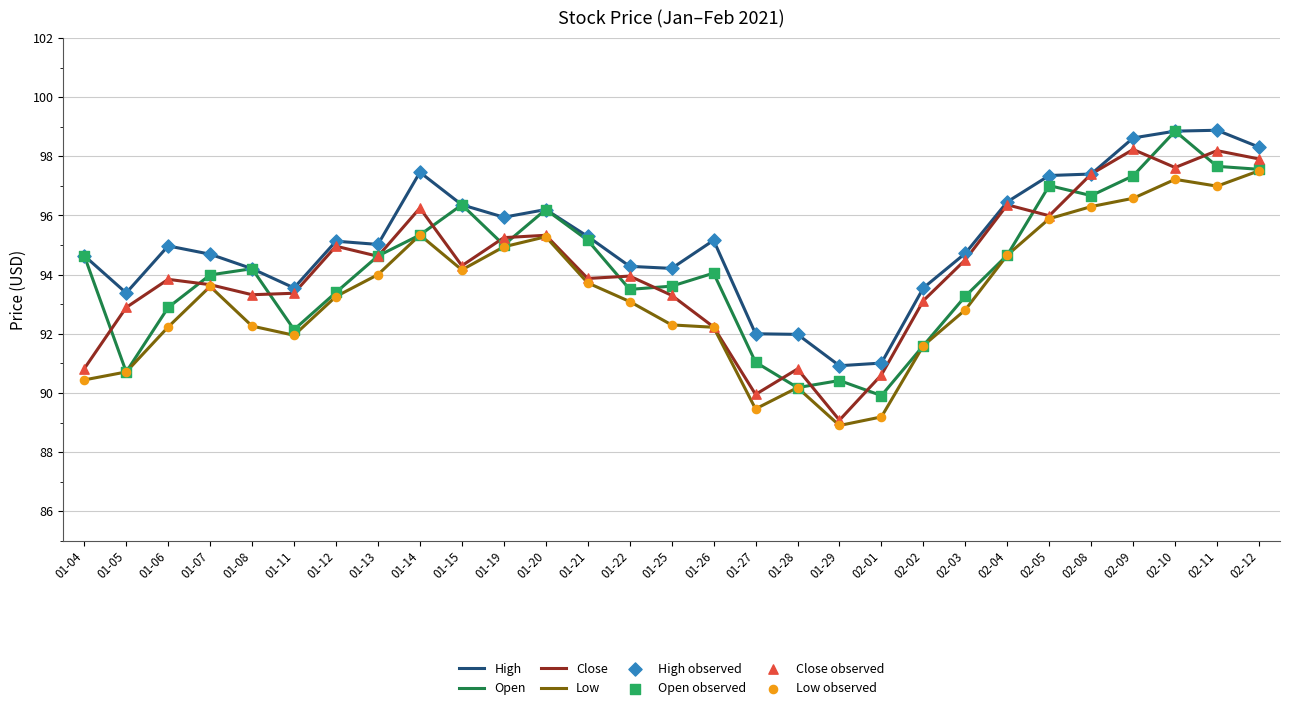

What is the difference between the highest and lowest values at 01-11?

1.6